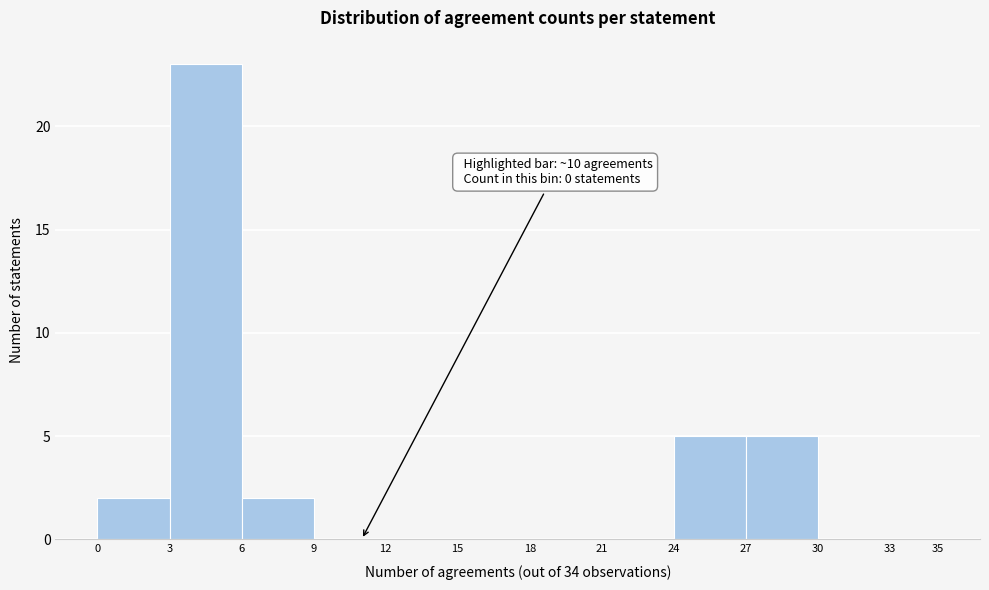

Over which range of the x-axis is the bar tallest?

3 to 6